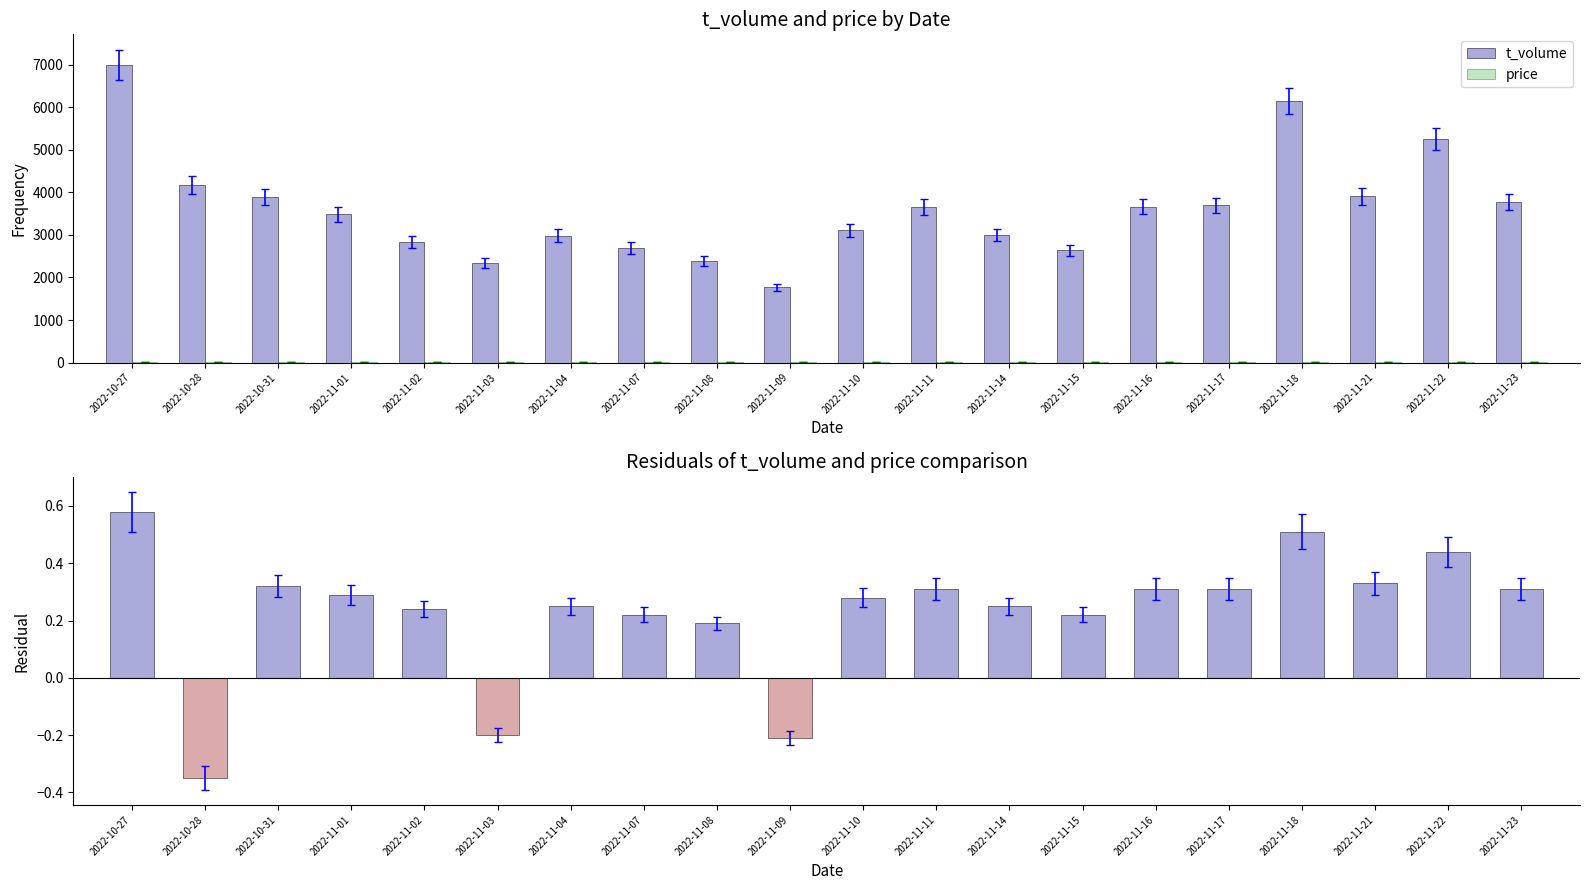

Which category has the highest value in the t_volume series?

2022-10-27